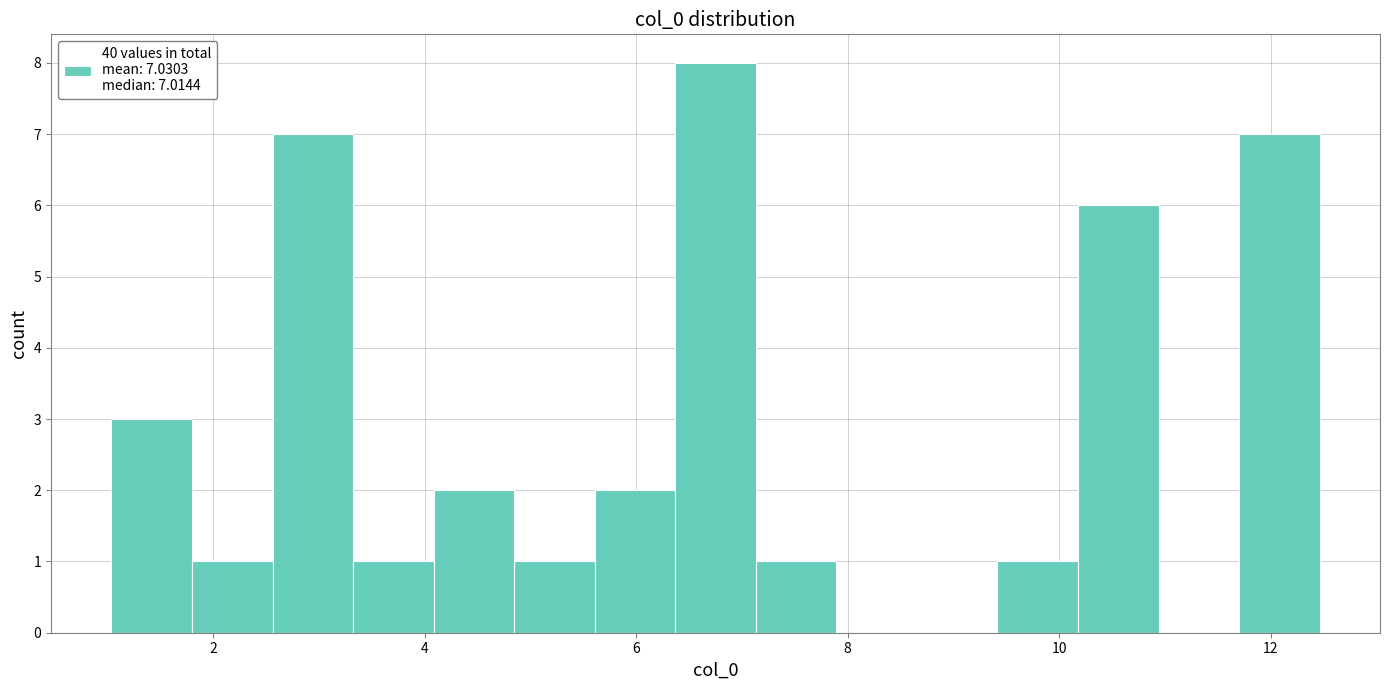

Around what value on the x-axis is the tallest bar? Give the approximate position of its centre, as read against the axis.

6.8